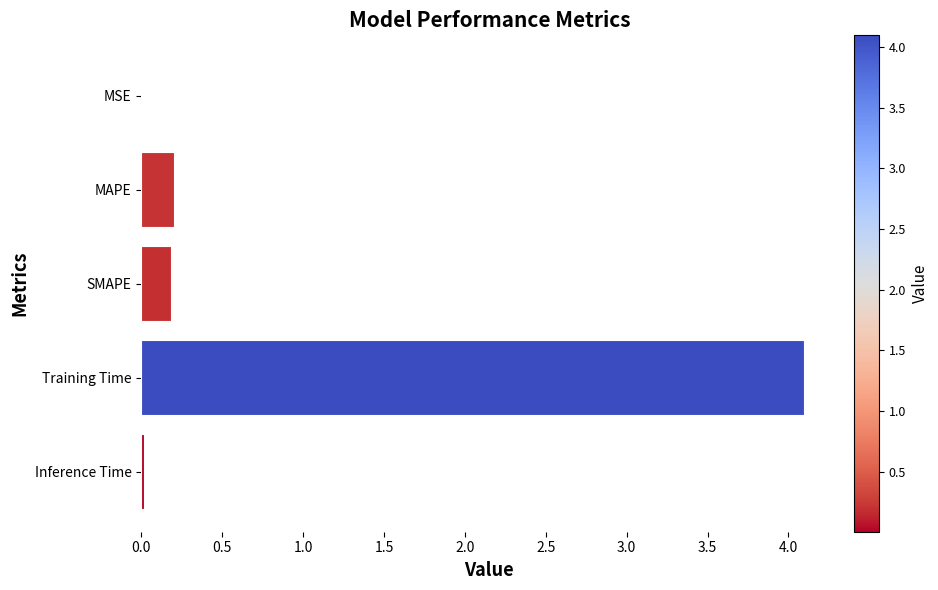

What is the greatest value displayed?

4.1